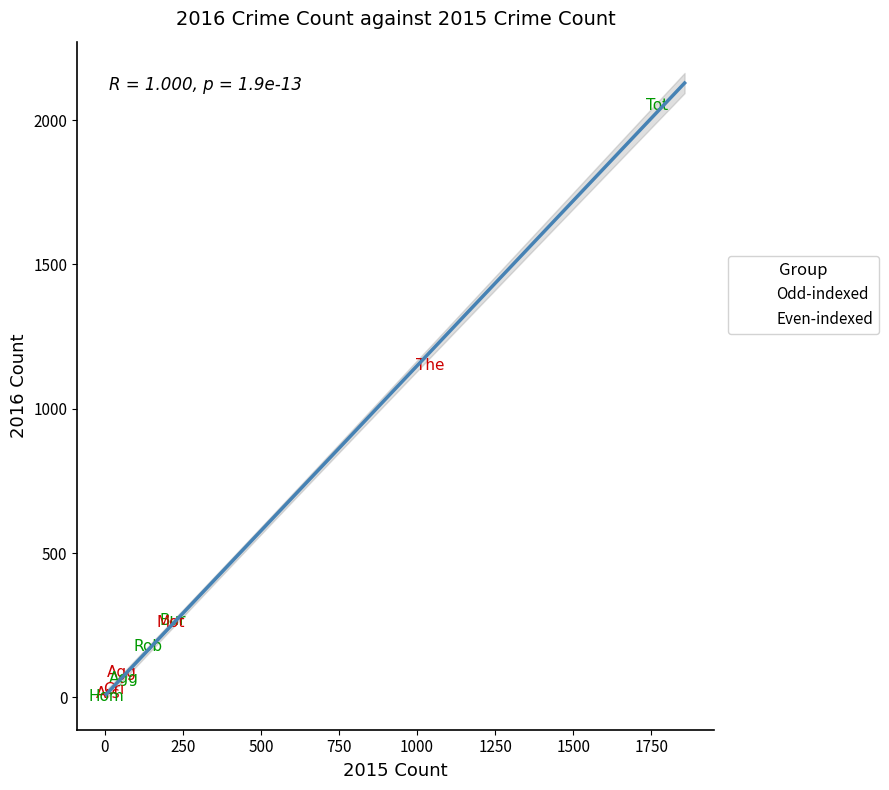

What are all the series names shown in the legend?

Odd-indexed, Even-indexed